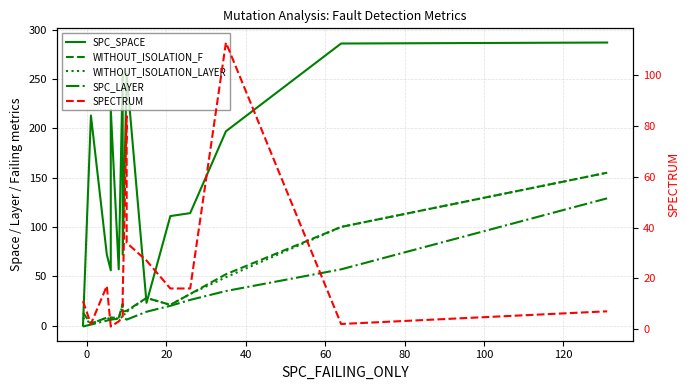

What is the average value of the WITHOUT_ISOLATION_F series?

31